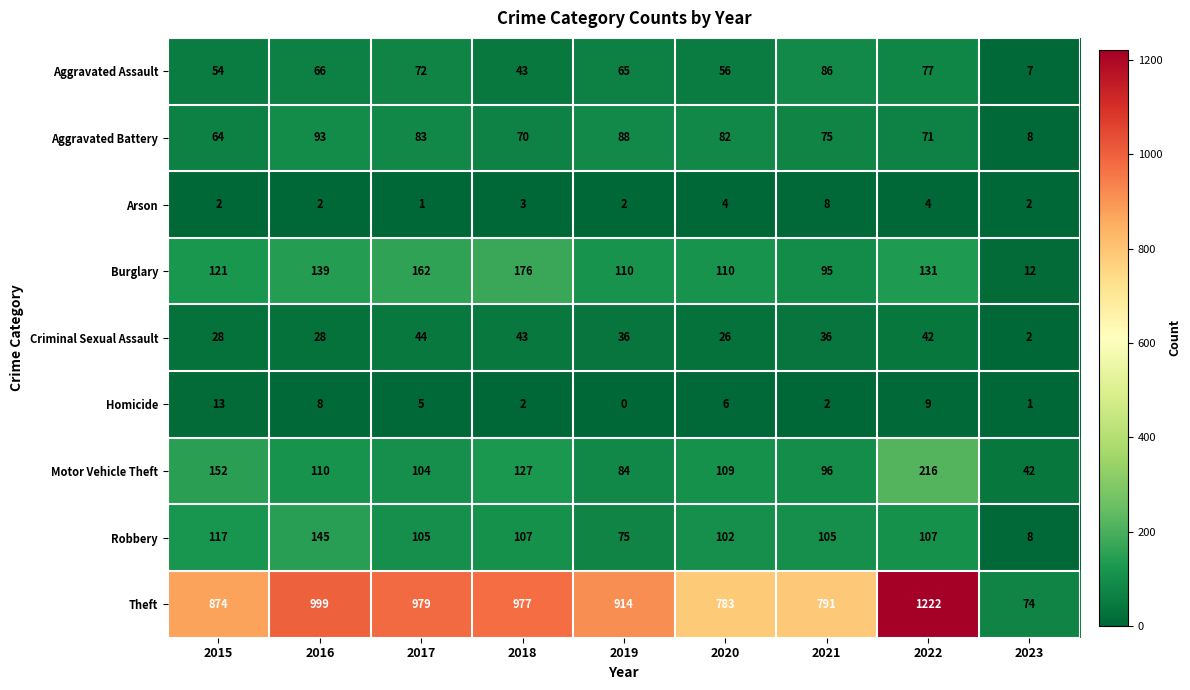

At how many categories does at least one series exceed 151?

8